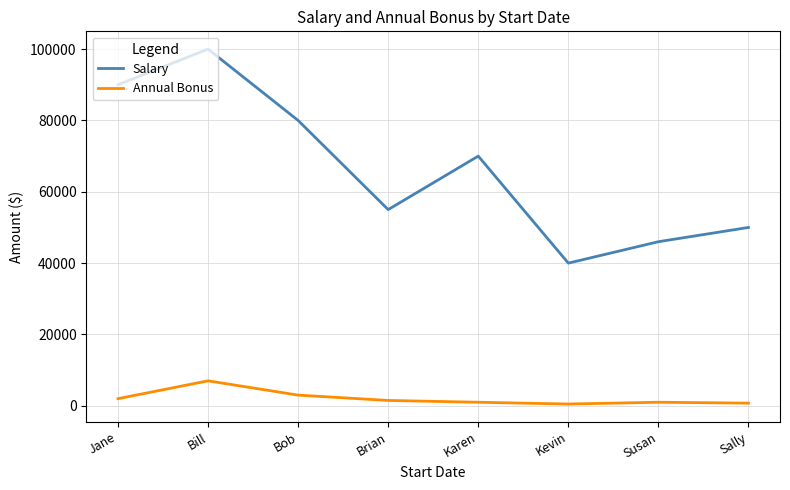

What is the difference between the Salary values at Karen and Kevin?

30000